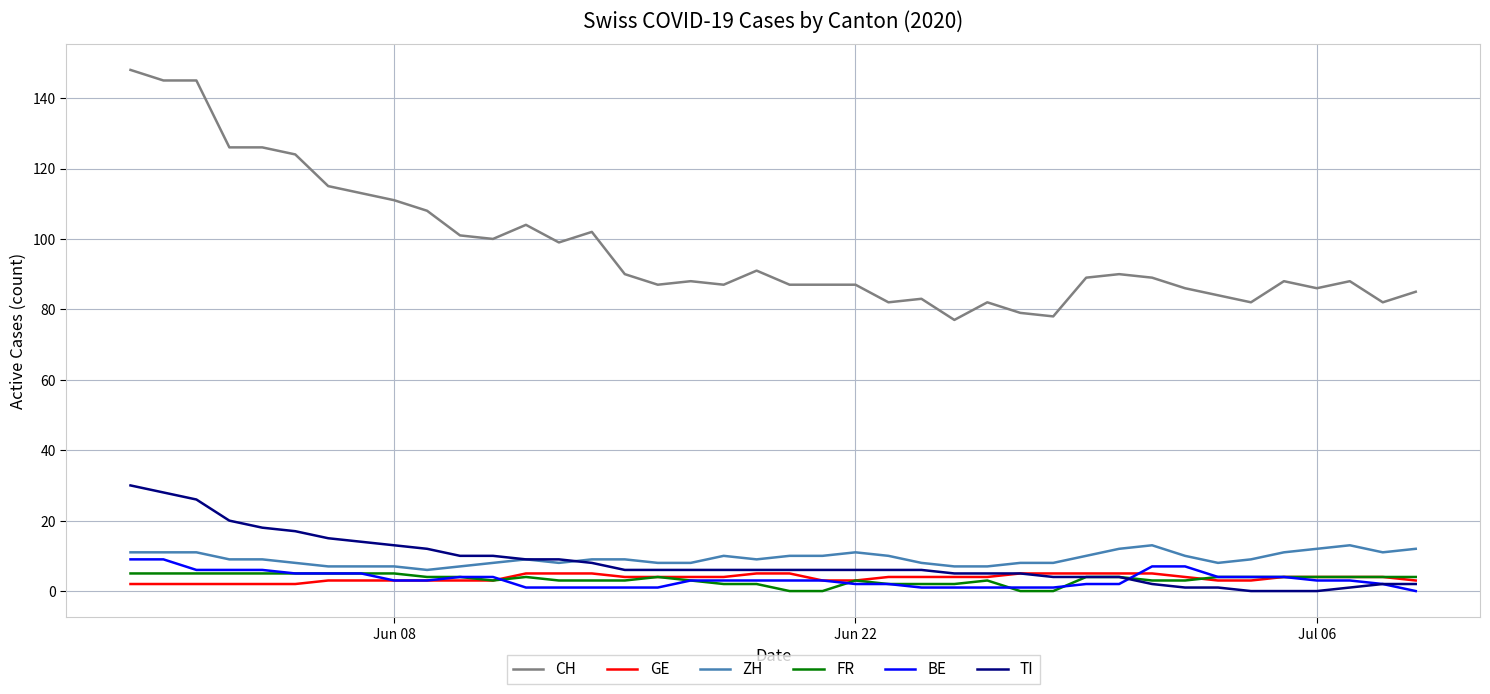

True or false: ZH and CH intersect in this chart.

False